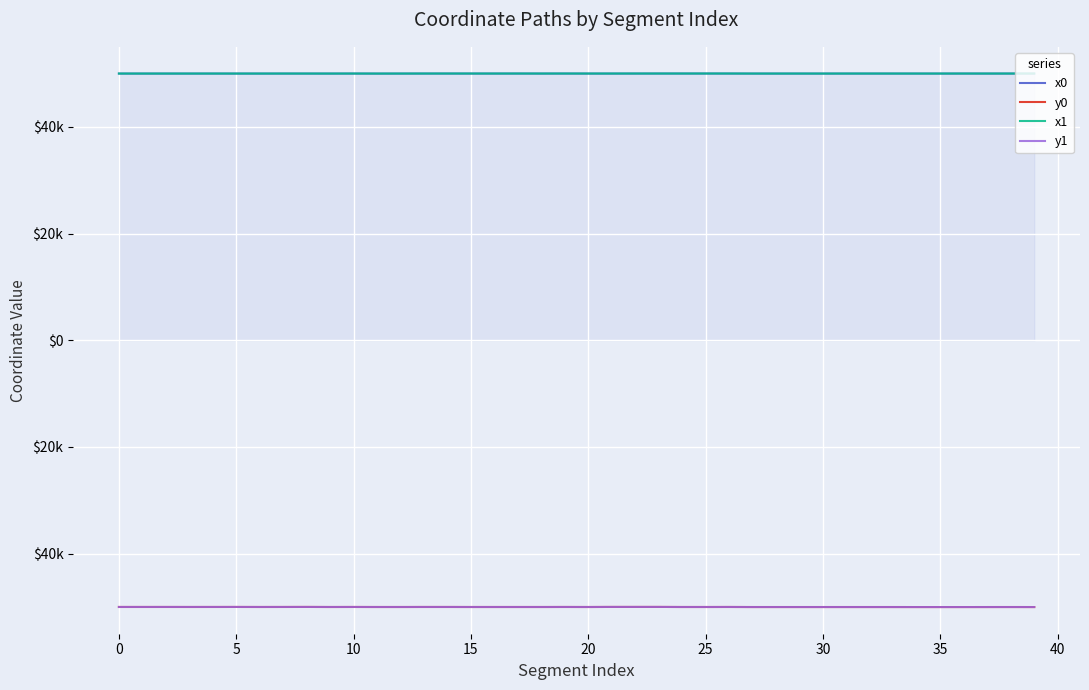

Does the chart display data point markers on the line(s)?

No